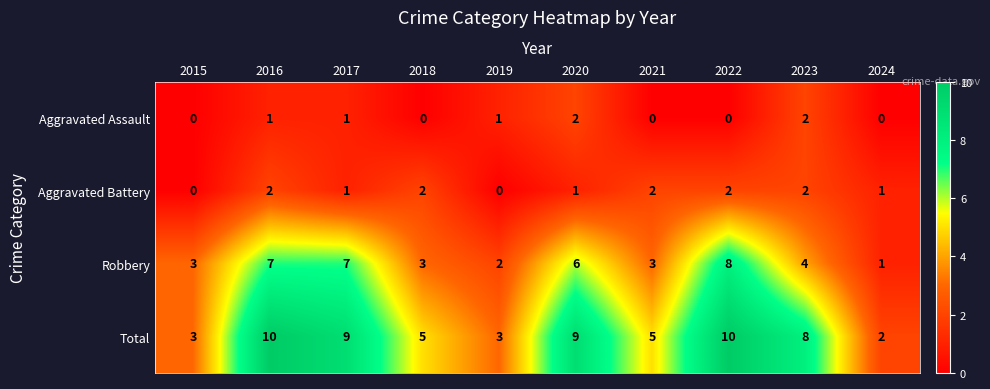

At which label does Total first exceed 8?

2016